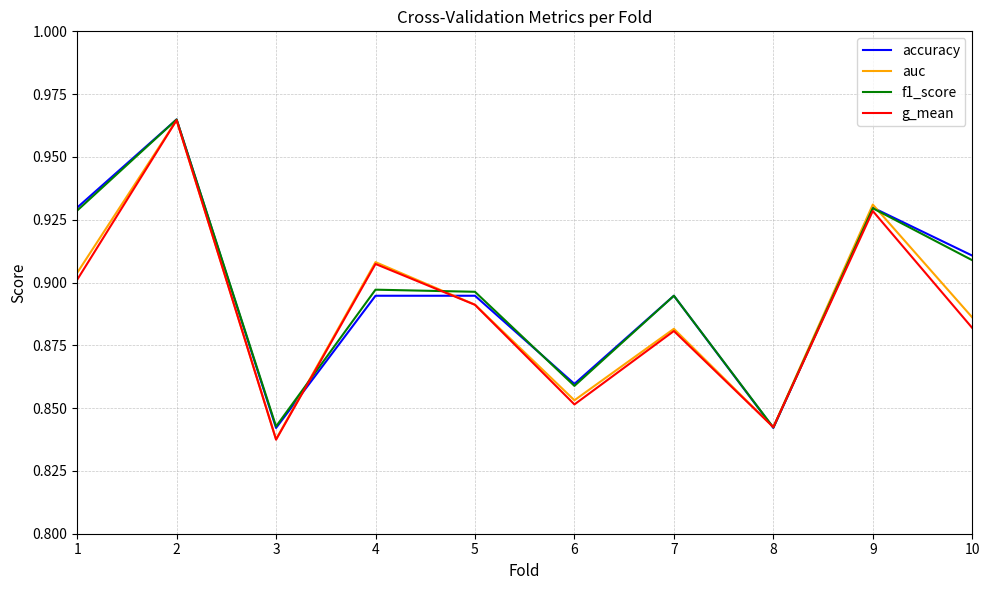

True or false: g_mean has a value of 0.9 at 10.

True